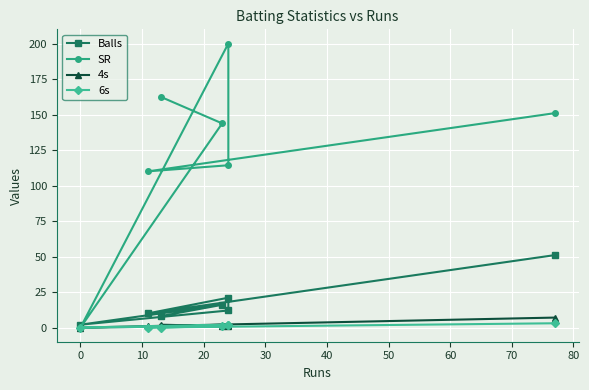

What is the label of the 7th point from the left?

50